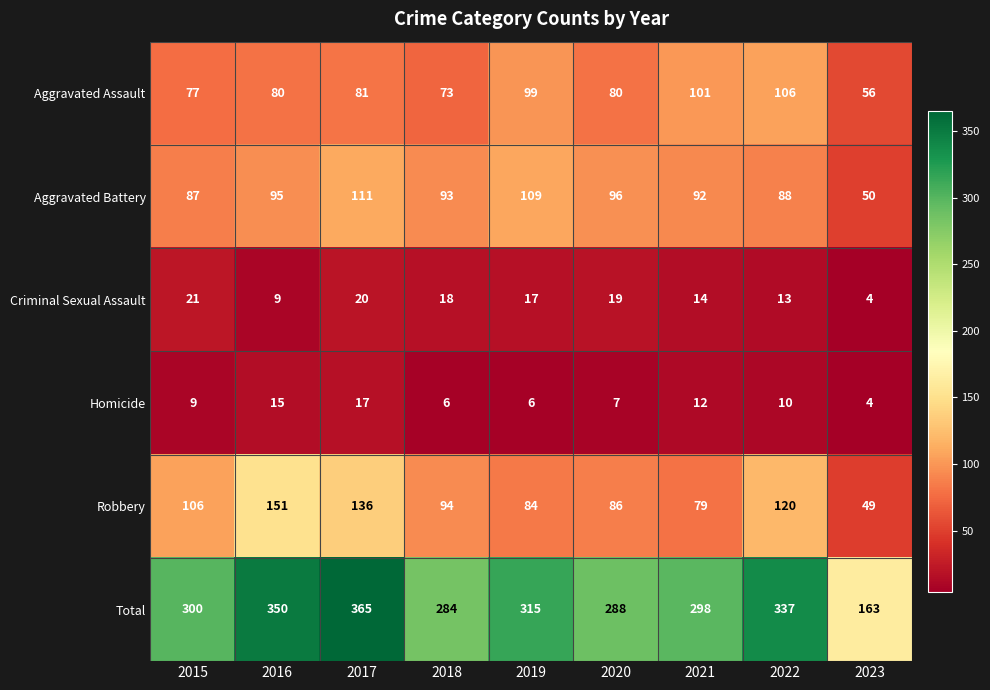

What is the lowest value of the Aggravated Battery series?

50